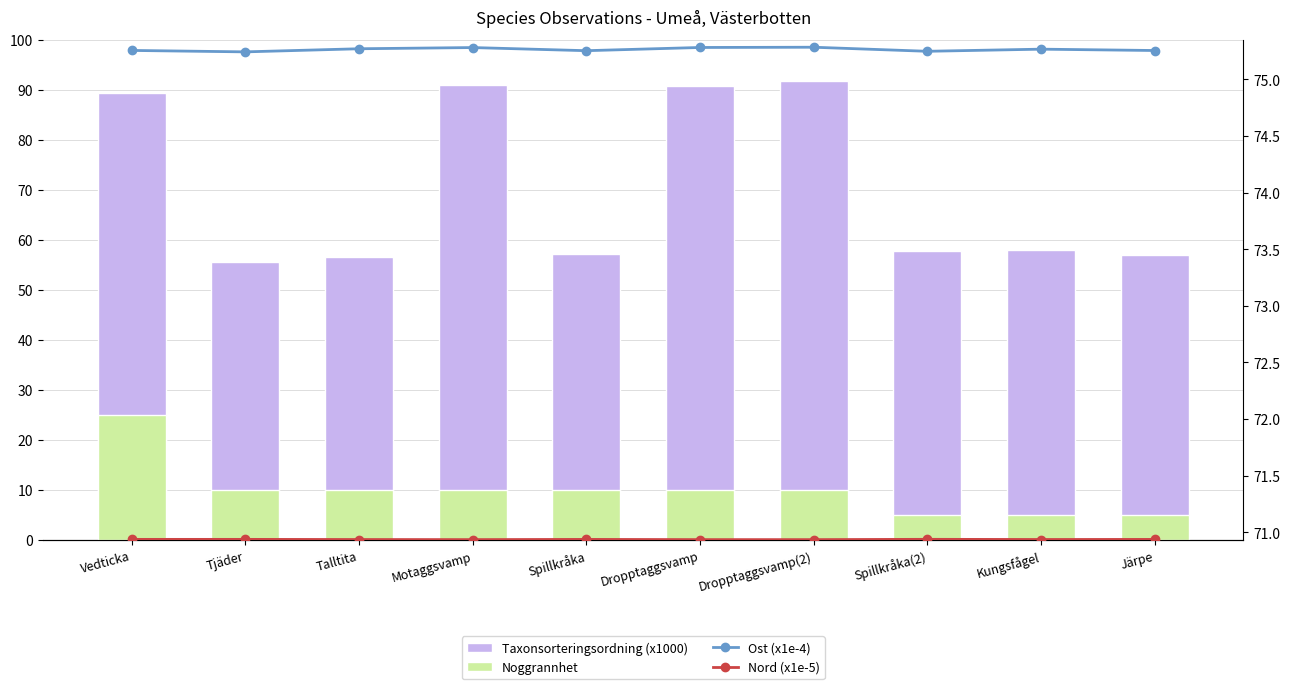

Rank the categories by Noggrannhet value from highest to lowest.

Vedticka, Tjäder, Talltita, Motaggsvamp, Spillkråka, Dropptaggsvamp, Dropptaggsvamp(2), Spillkråka(2), Kungsfågel, Järpe